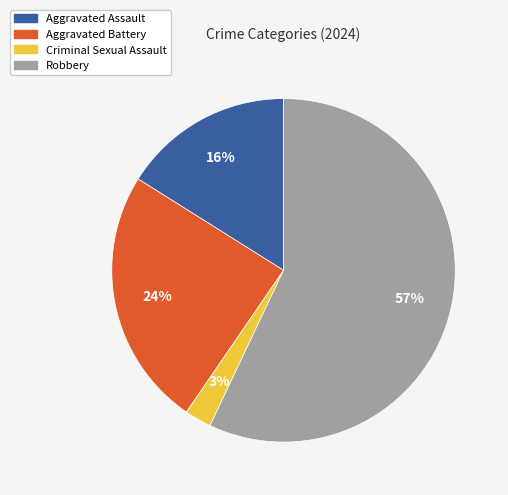

How many slices are in this pie chart?

4